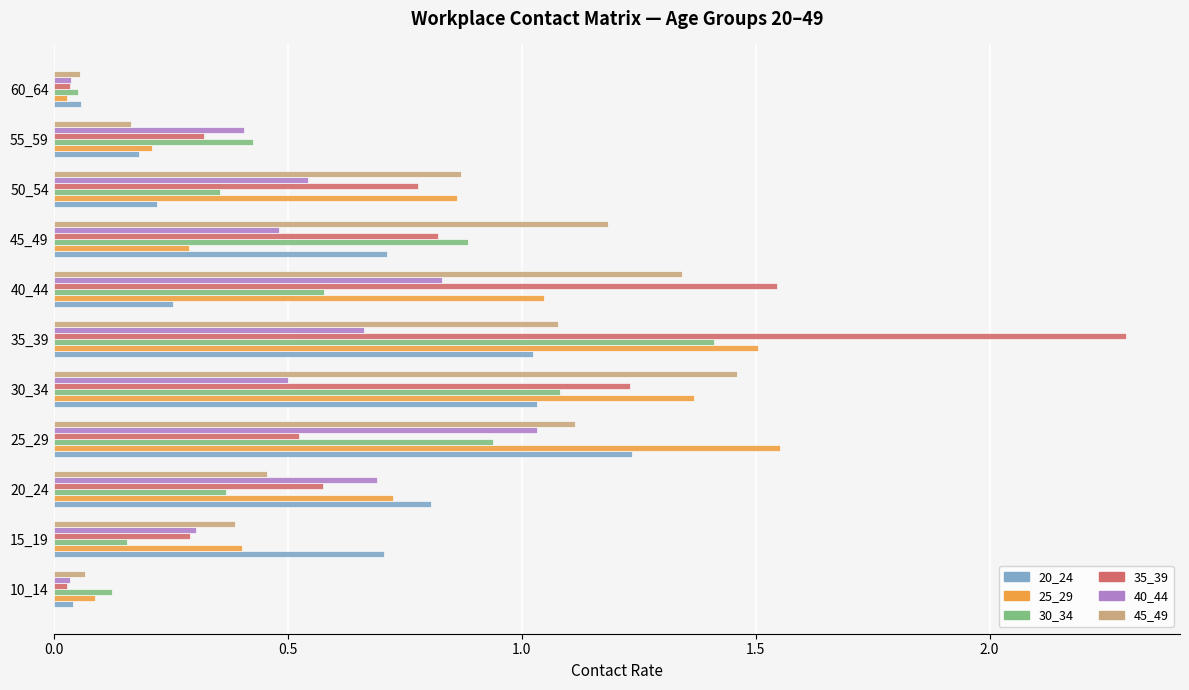

Which series has the largest total across all categories?

35_39